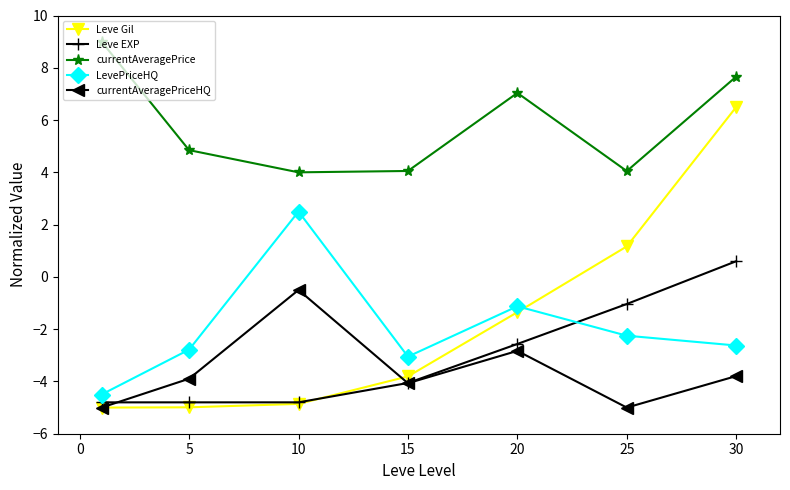

How many series are shown in this chart?

5